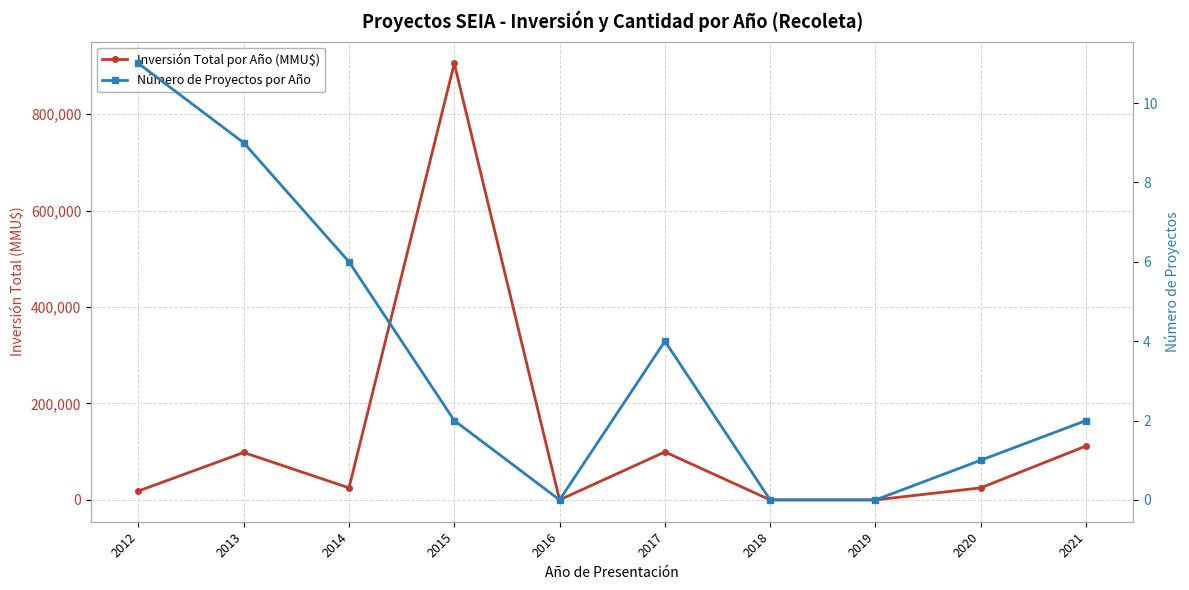

List the series in order of their peak value, highest first.

Inversión Total por Año (MMU$), Número de Proyectos por Año